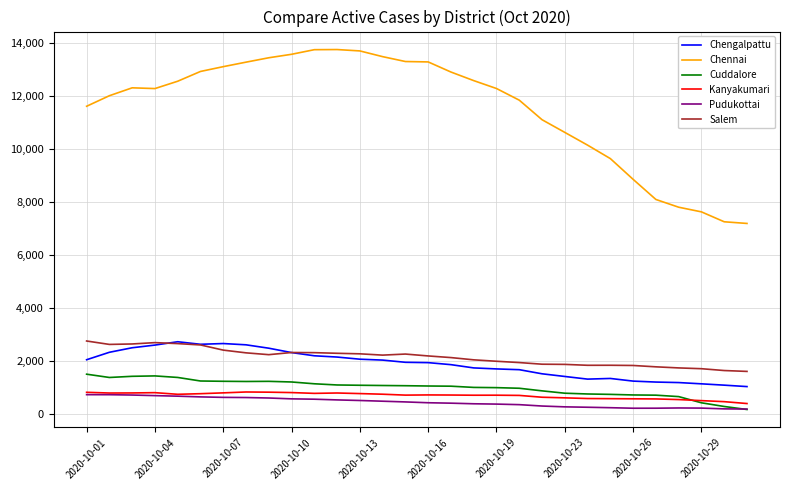

Which series has the largest total across all categories?

Chennai